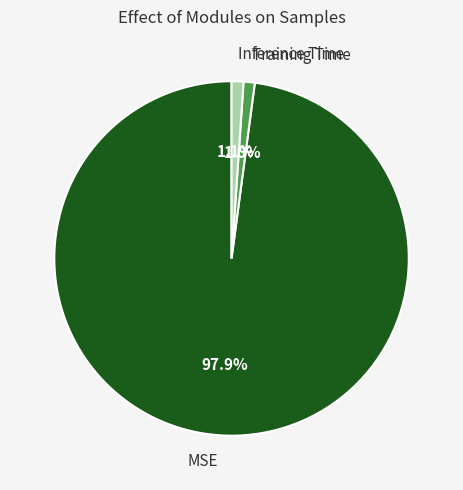

True or false: Inference Time accounts for 16% of the total.

False